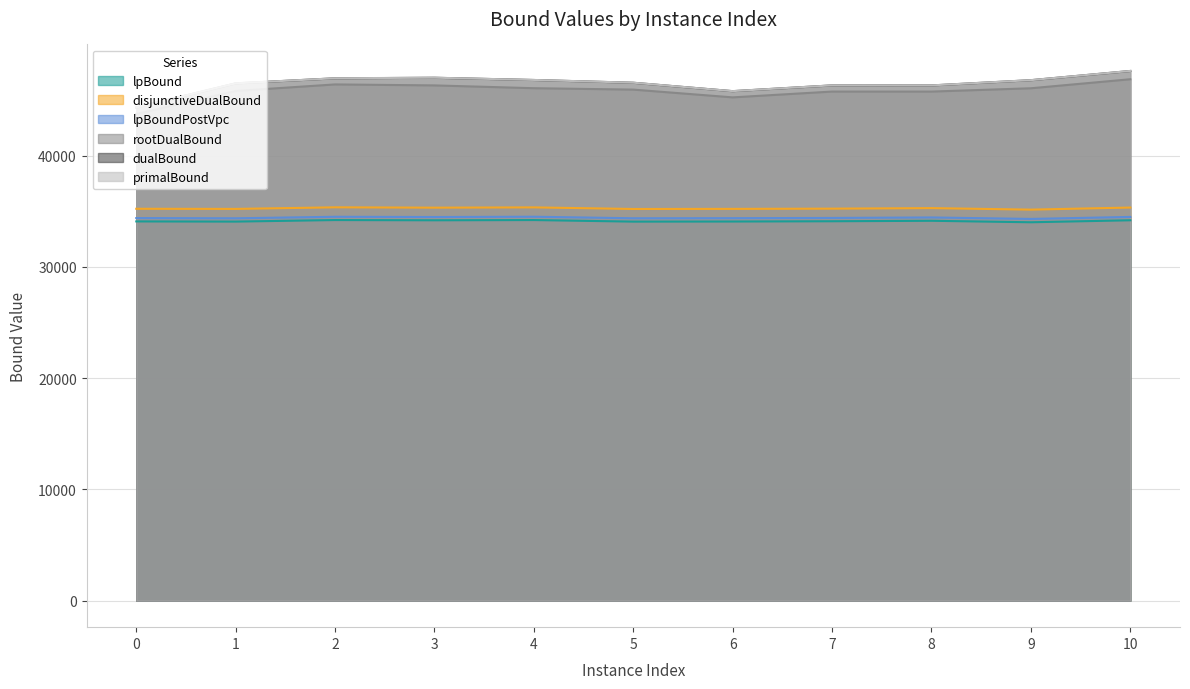

What is the value of the disjunctiveDualBound point at the 11th from the left?

35324.1